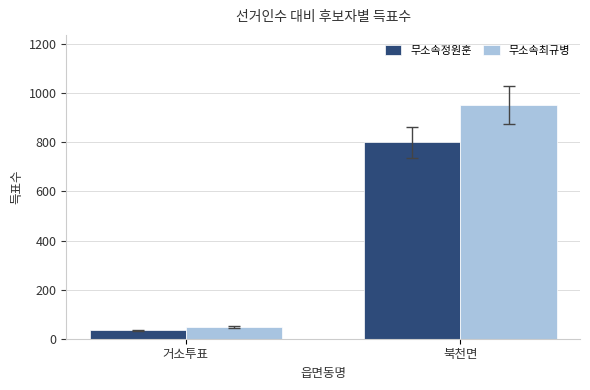

Reading left to right, extract all data points from this chart.

무소속정원훈: 거소투표=34	북천면=800
무소속최규병: 거소투표=49	북천면=952